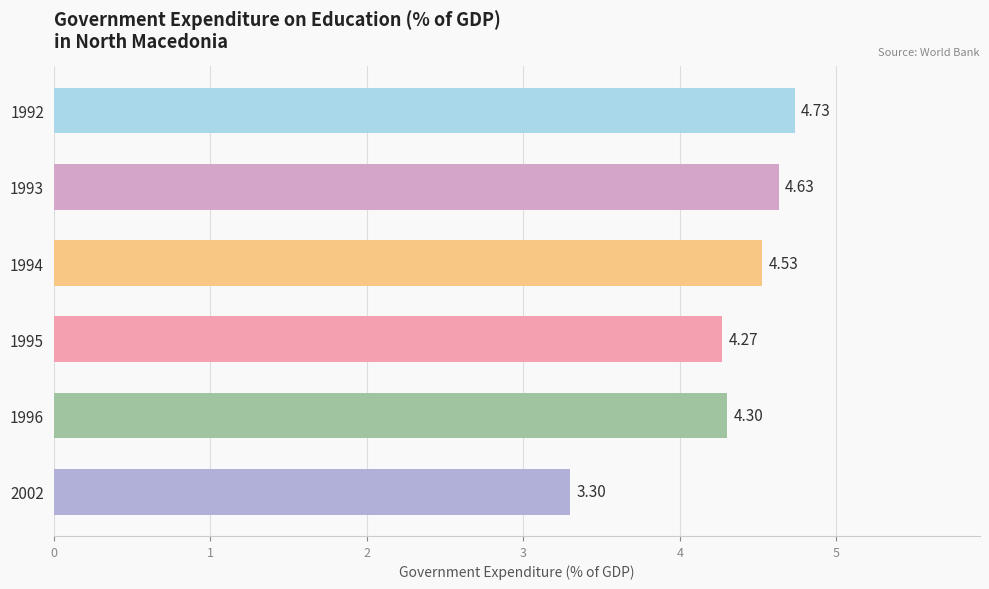

Rank the categories by value from lowest to highest.

2002, 1995, 1996, 1994, 1993, 1992